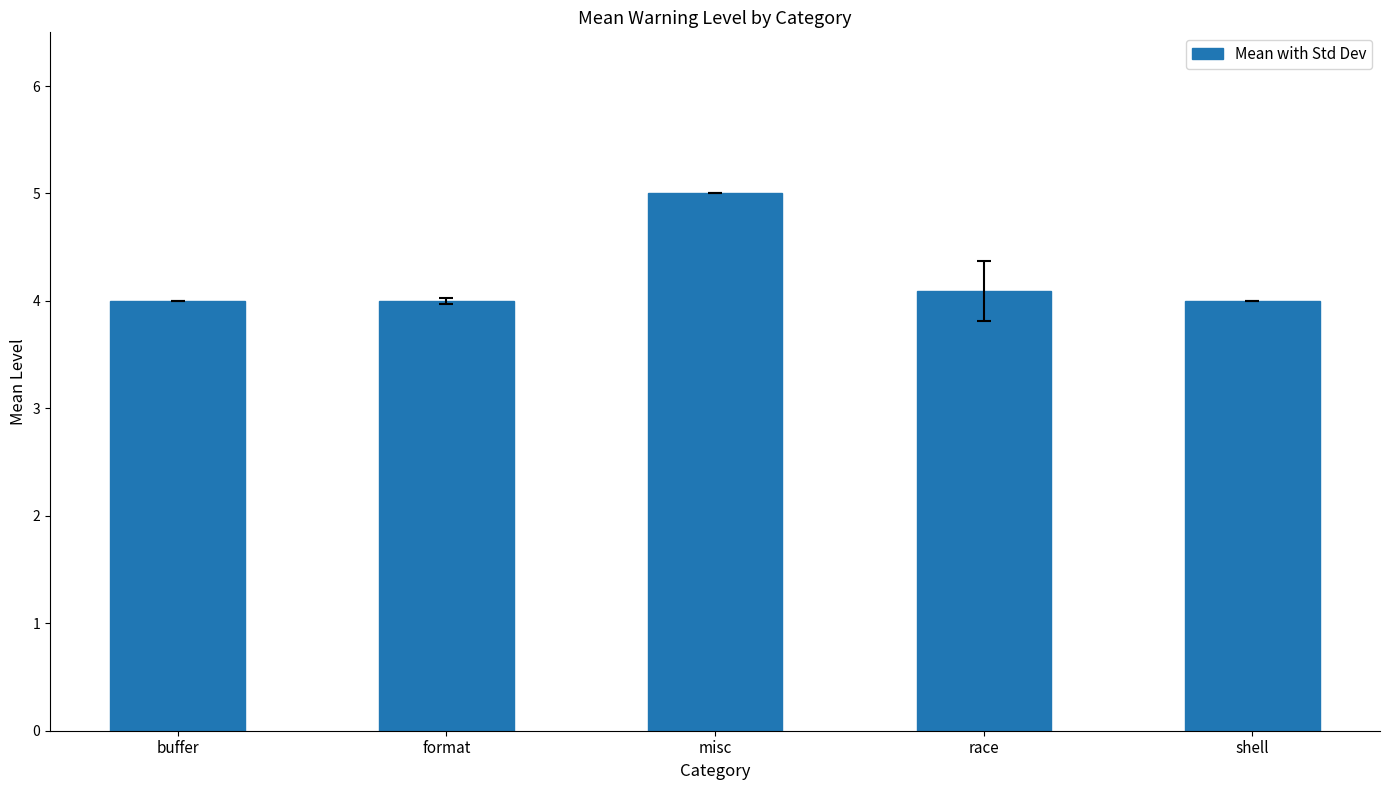

At which category does the chart reach its peak across all series?

misc